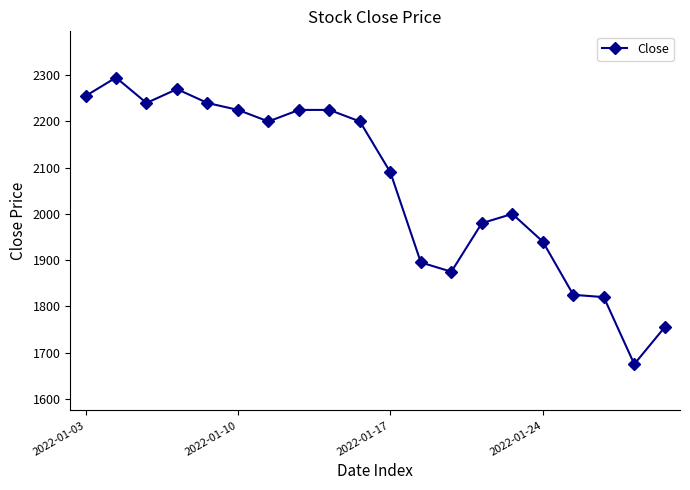

True or false: the data has more than 0 interior local peaks.

True